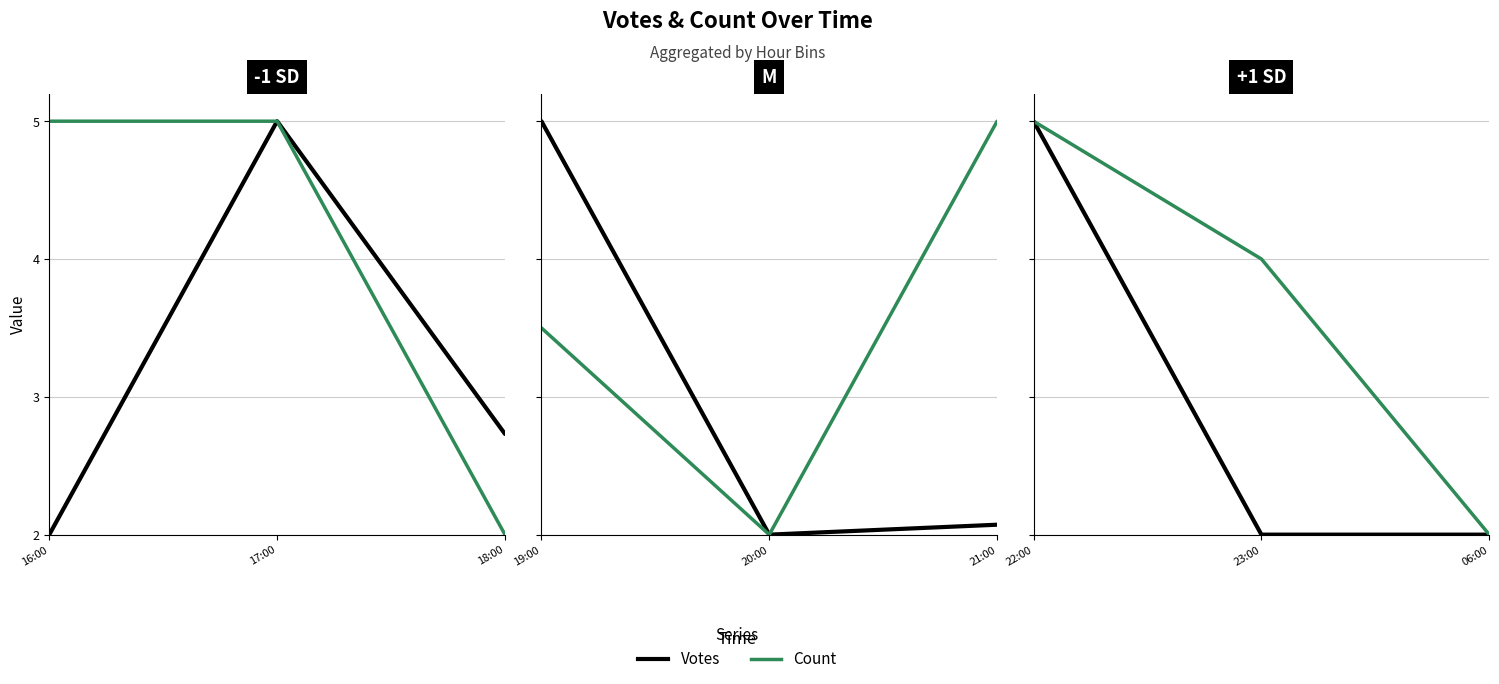

Between 23:00 and 06:00, which series saw the biggest shift?

Count